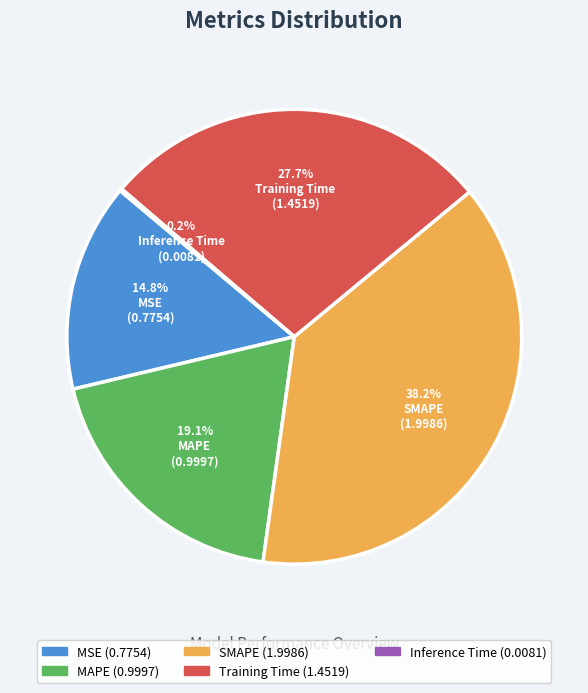

Which slice is the largest?

SMAPE